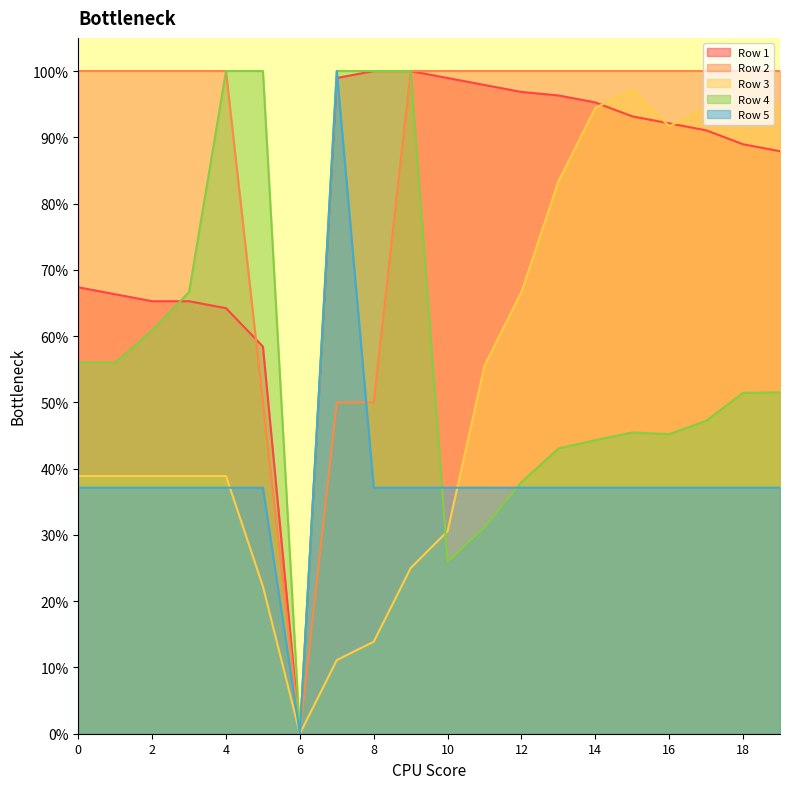

Reading right to left, transcribe all the data shown in this chart.

Row 1: 0.9	0.9	0.9	0.9	0.9	1.0	1.0	1.0	1.0	1.0	1.0	1.0	1.0	0.0	0.6	0.6	0.7	0.7	0.7	0.7
Row 2: 1.0	1.0	1.0	1.0	1.0	1.0	1.0	1.0	1.0	1.0	1.0	0.5	0.5	0.0	0.5	1.0	1.0	1.0	1.0	1.0
Row 3: 0.9	1.0	0.9	0.9	1.0	0.9	0.8	0.7	0.6	0.3	0.2	0.1	0.1	0.0	0.2	0.4	0.4	0.4	0.4	0.4
Row 4: 0.5	0.5	0.5	0.5	0.5	0.4	0.4	0.4	0.3	0.3	1.0	1.0	1.0	0.0	1.0	1.0	0.7	0.6	0.6	0.6
Row 5: 0.4	0.4	0.4	0.4	0.4	0.4	0.4	0.4	0.4	0.4	0.4	0.4	1.0	0.0	0.4	0.4	0.4	0.4	0.4	0.4